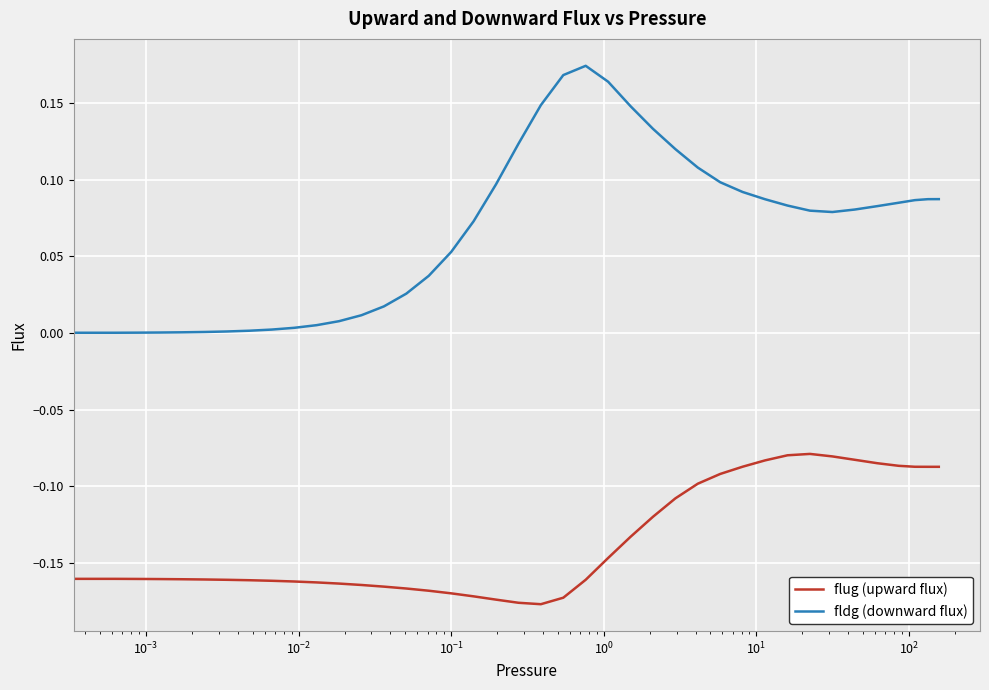

Which series has the largest range (max minus min)?

fldg (downward flux)